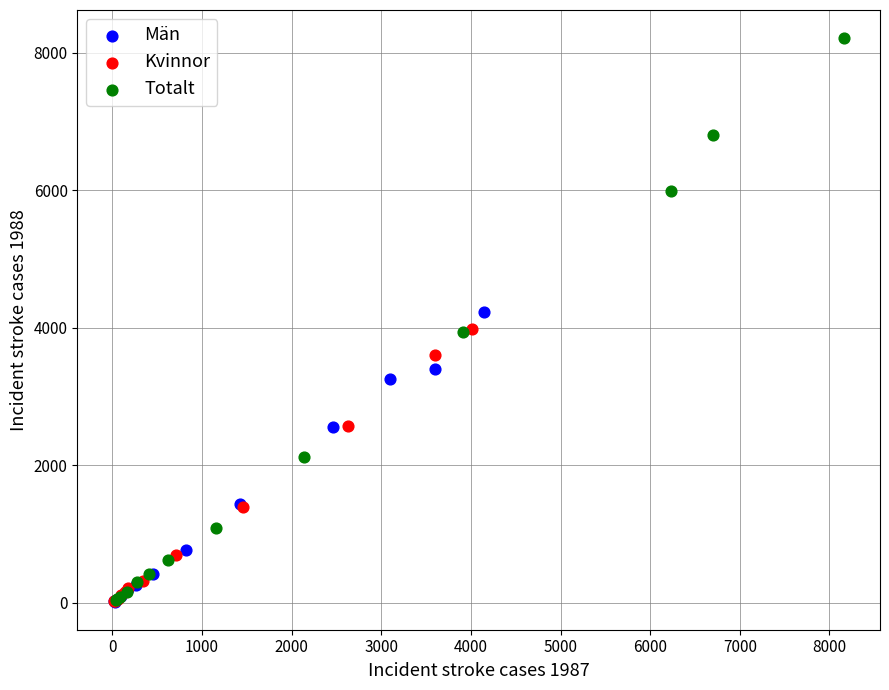

Which series has the widest spread of Y values?

Totalt